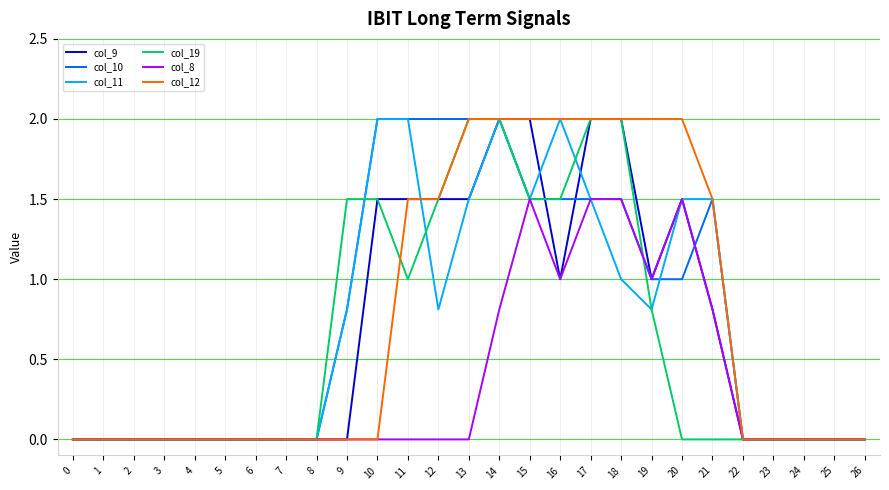

What is the maximum value for col_19?

2.0